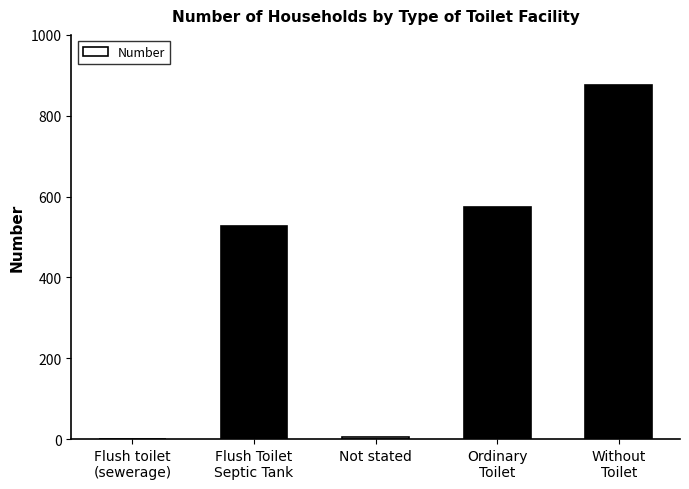

Reading left to right, what are all the values shown in this chart?

Flush toilet
(sewerage)=1	Flush Toilet
Septic Tank=527	Not stated=6	Ordinary
Toilet=573	Without
Toilet=875